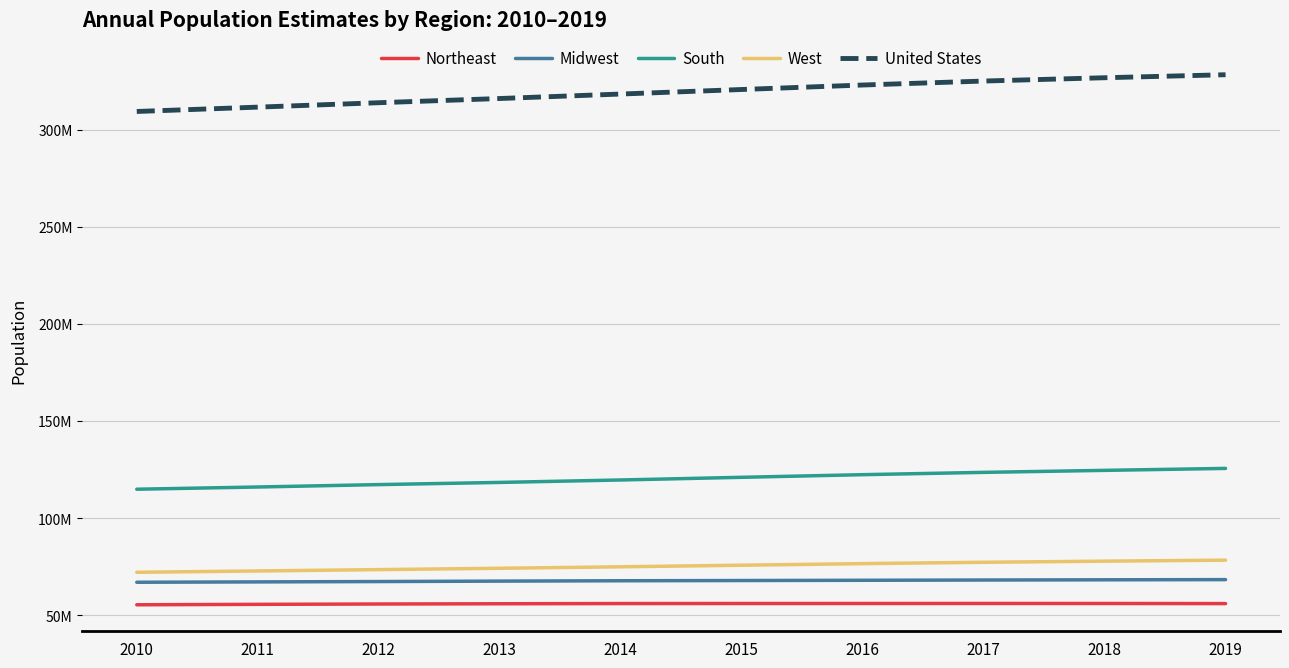

What is the sum of the Midwest values at 2019 and 2016?

136316544